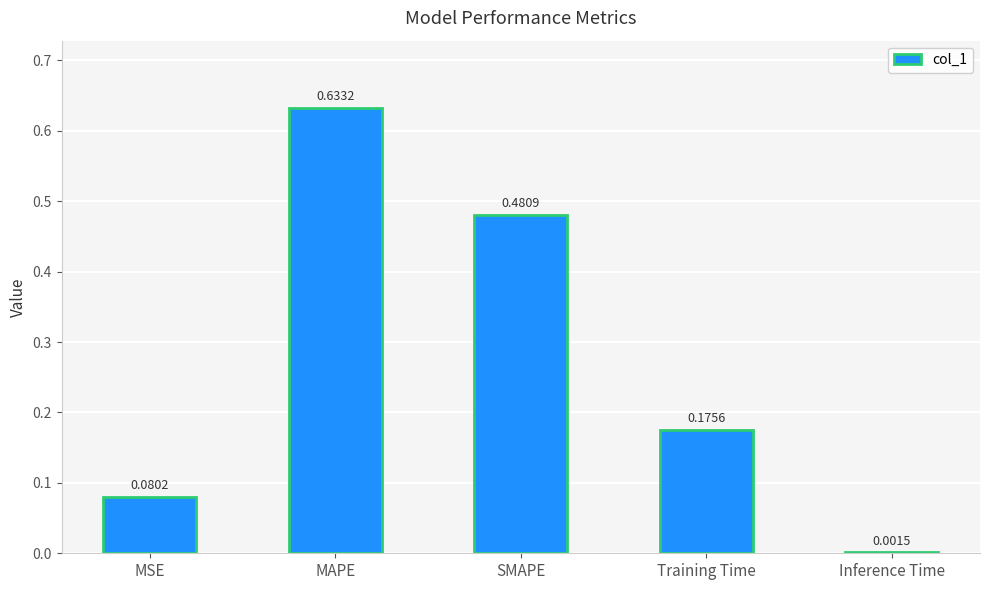

At which label is the value closest to 0?

Inference Time